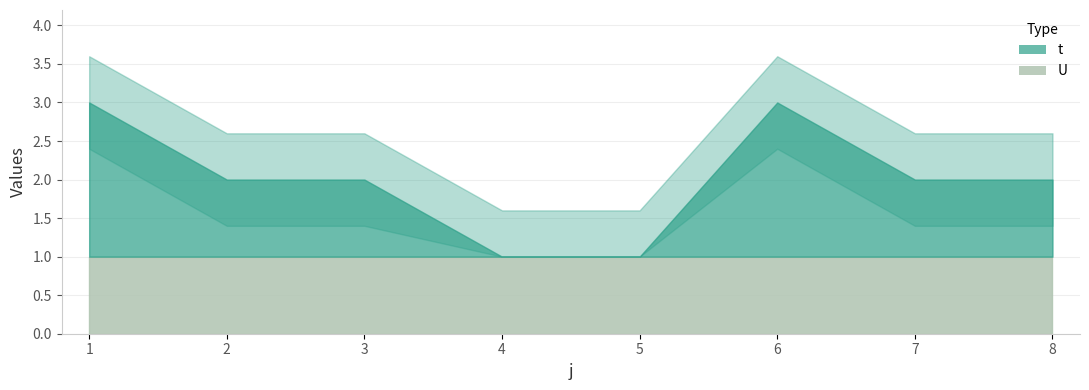

True or false: U has more than 0 interior local peaks.

False